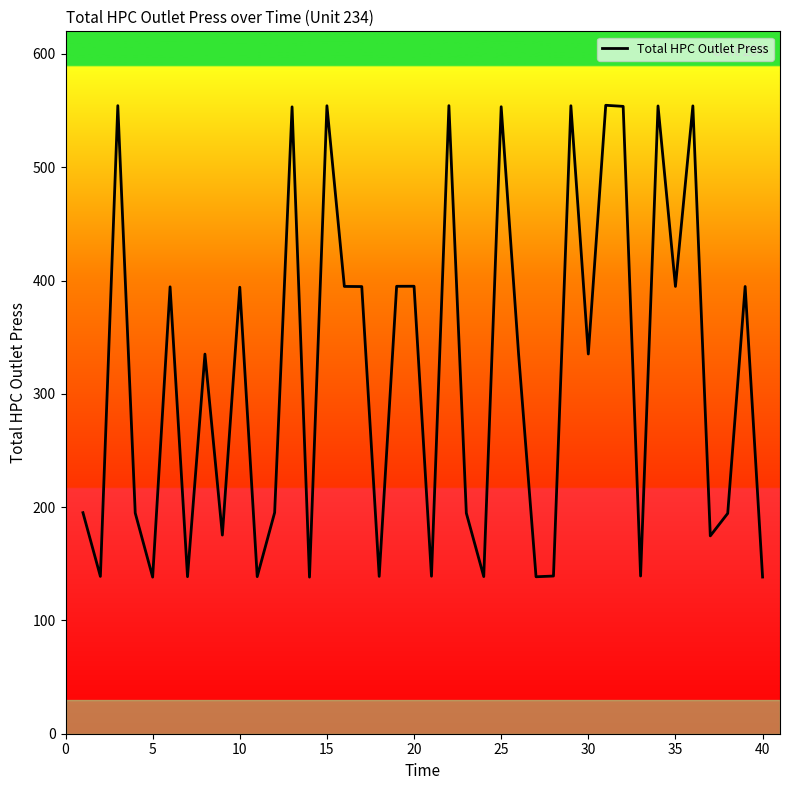

What is the minimum value shown in the chart?

138.2